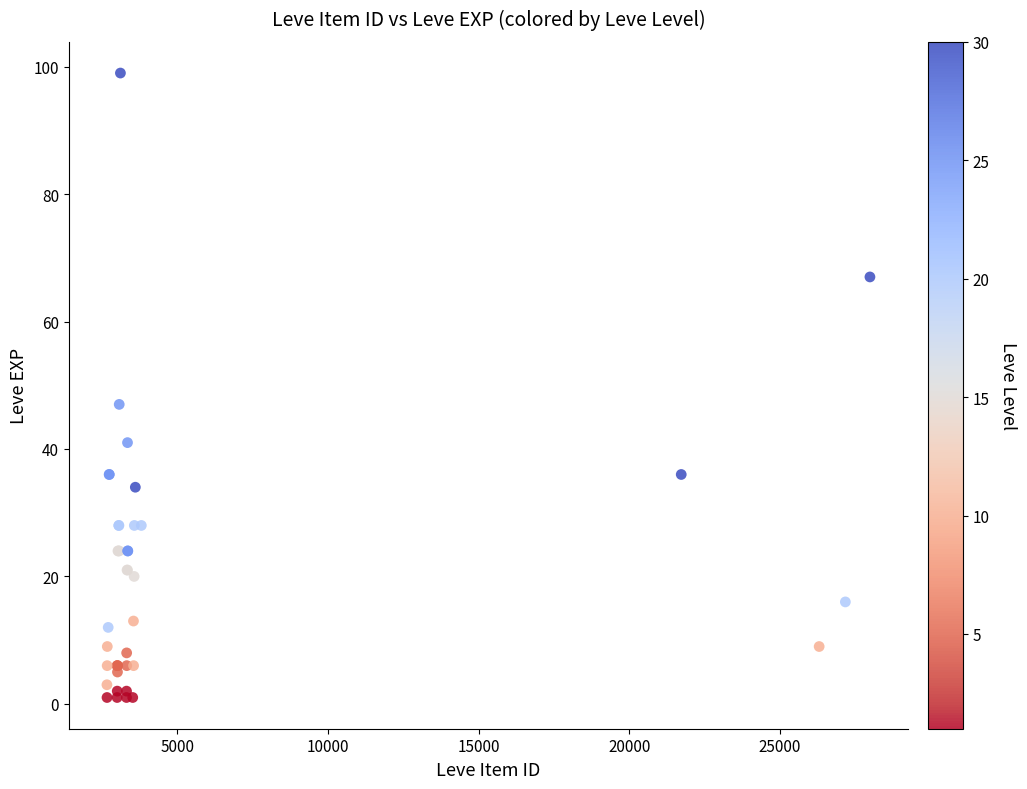

What Y value in the scatter plot is closest to 50?

47